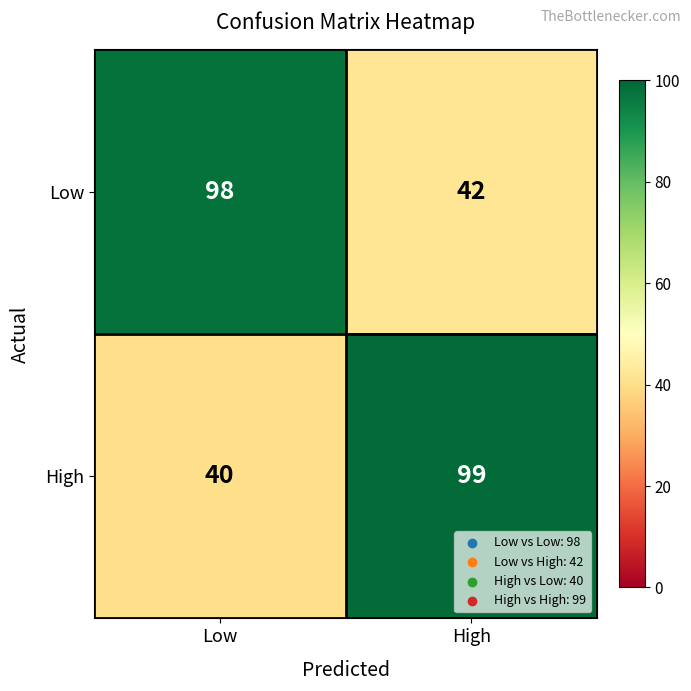

What is the difference between the highest and lowest values at High?

57